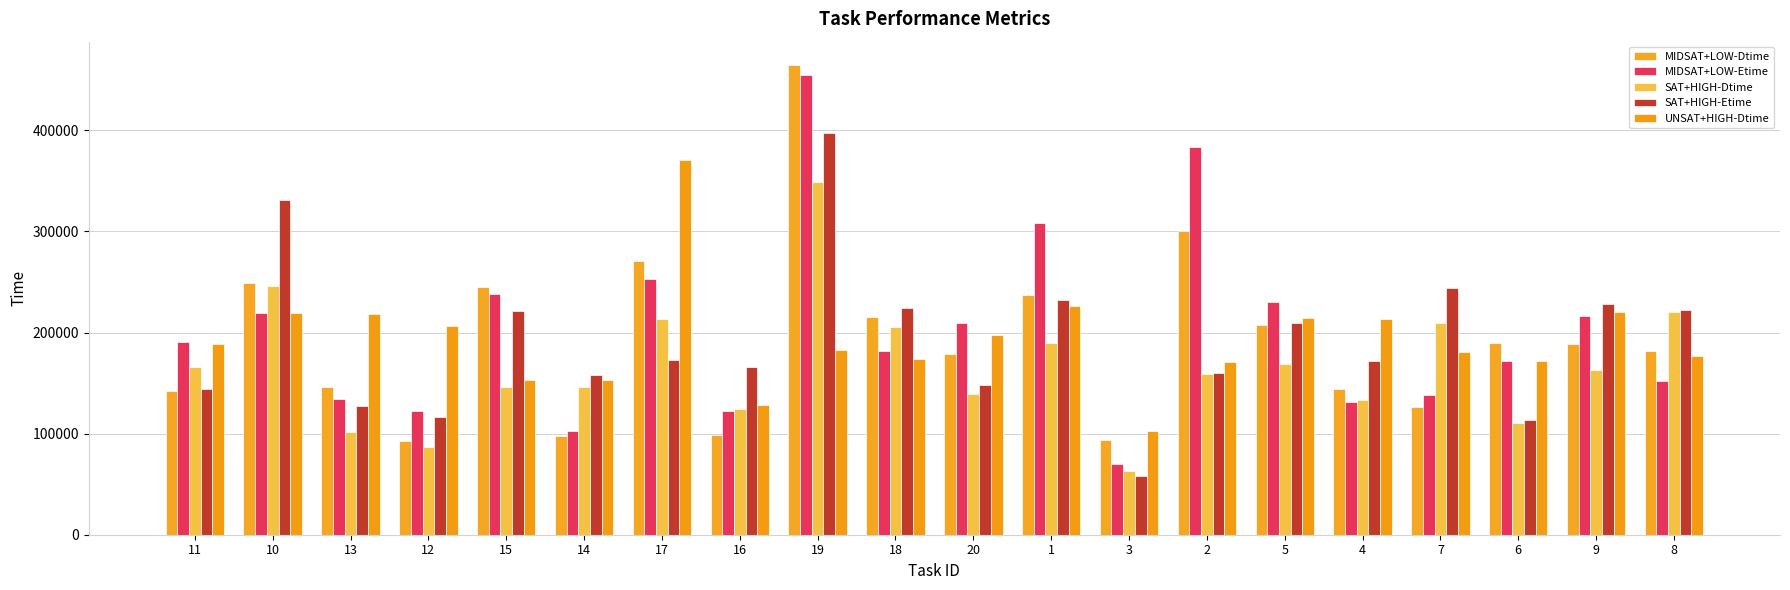

What is the approximate value of SAT+HIGH-Dtime at 4?

133386.8